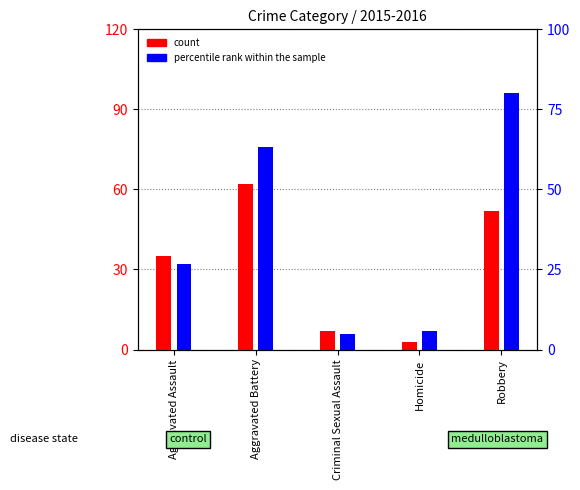

Which has a higher value, Aggravated Assault or Criminal Sexual Assault?

Aggravated Assault